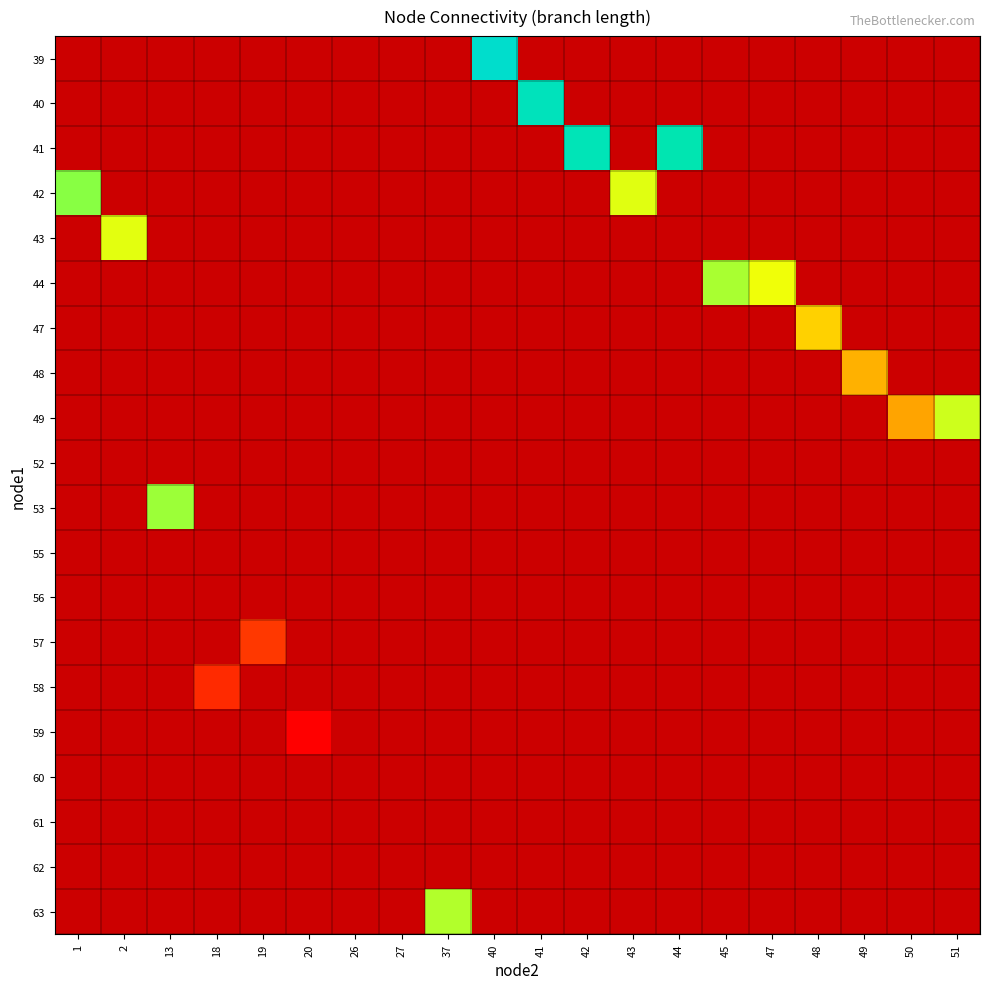

Which category has the lowest value in the 53 series?

1